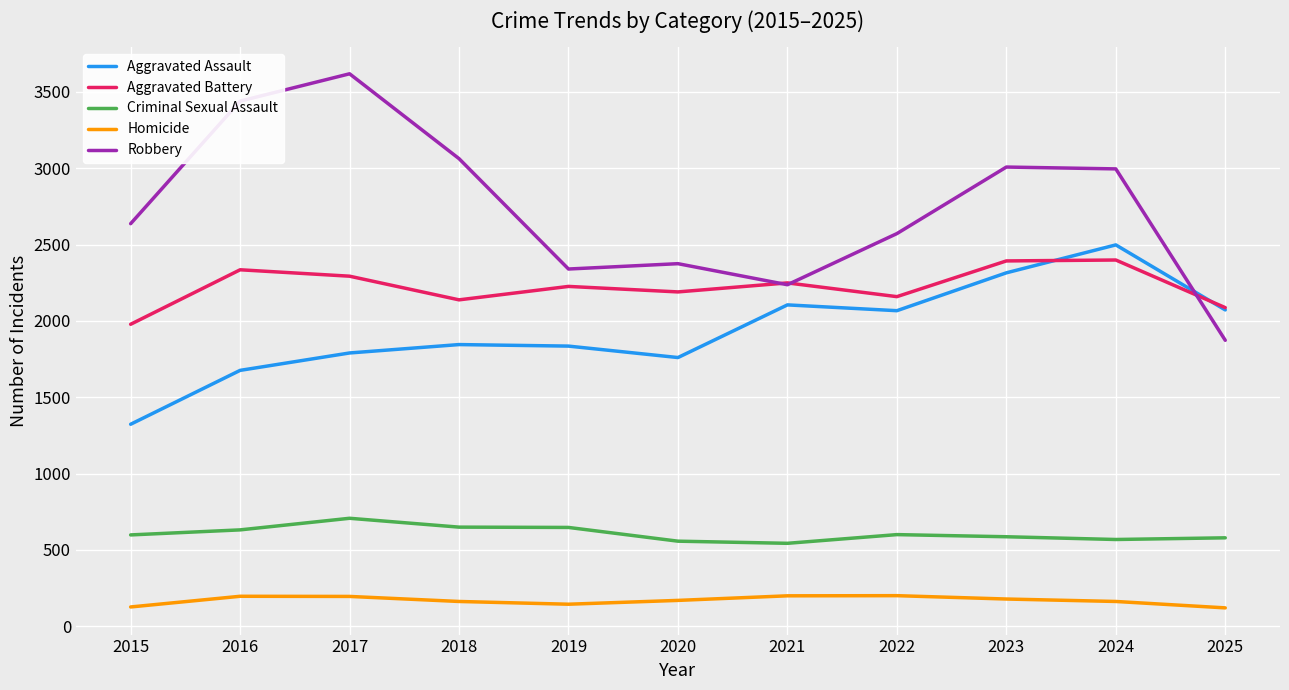

What value does the Homicide series have at 2015?

126